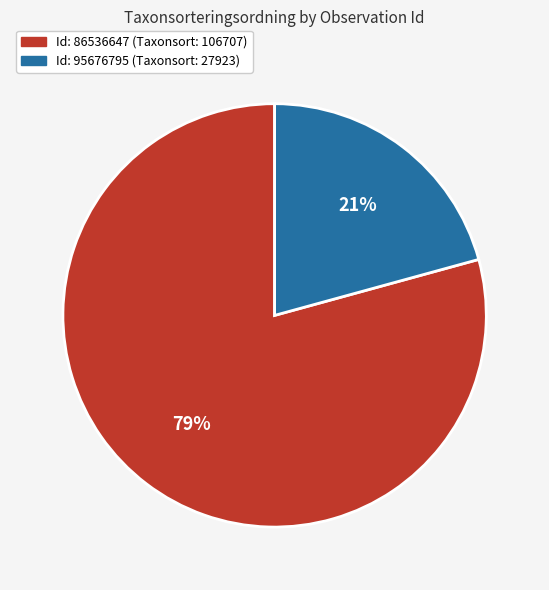

Is there a majority slice in this chart?

Yes